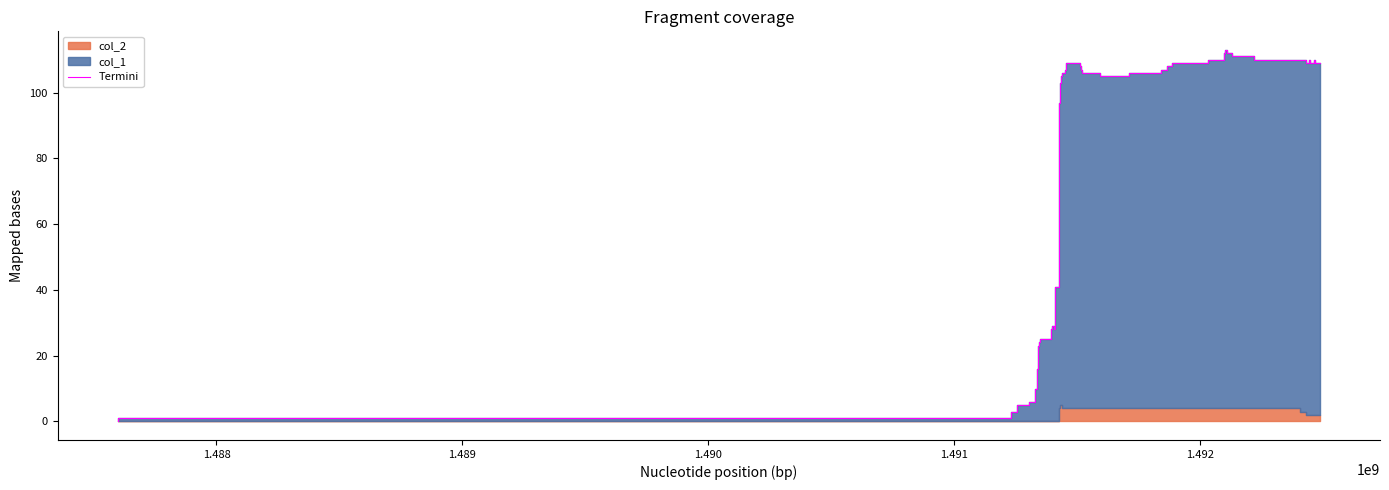

True or false: there are more than 1 points higher than both neighbors.

True